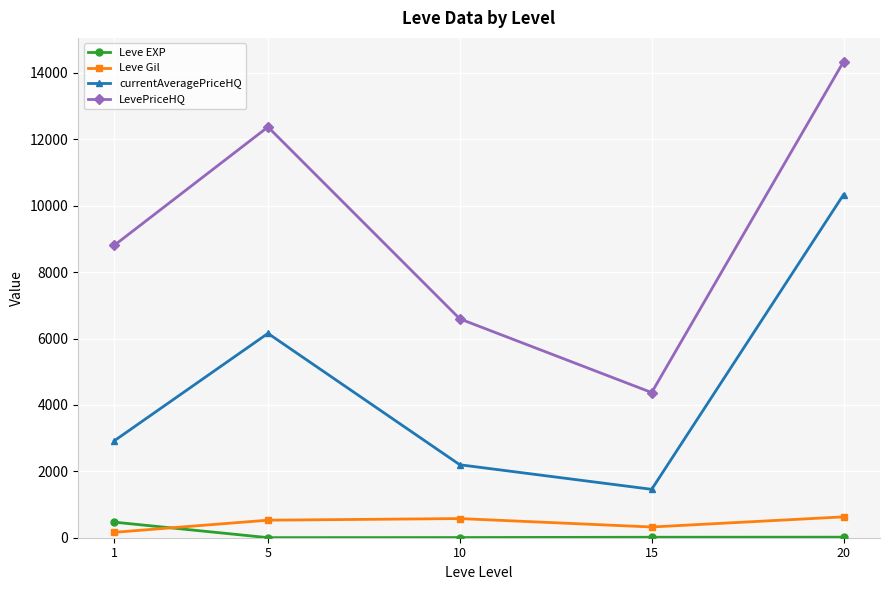

Is it true that LevePriceHQ equals 14339.5 at 20?

True